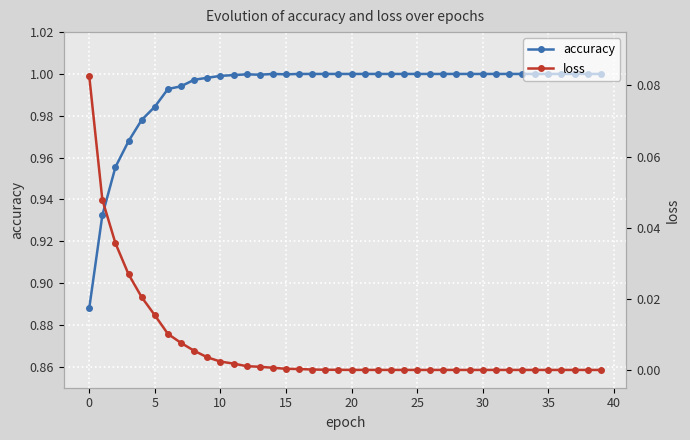

Which series has the largest total across all categories?

accuracy